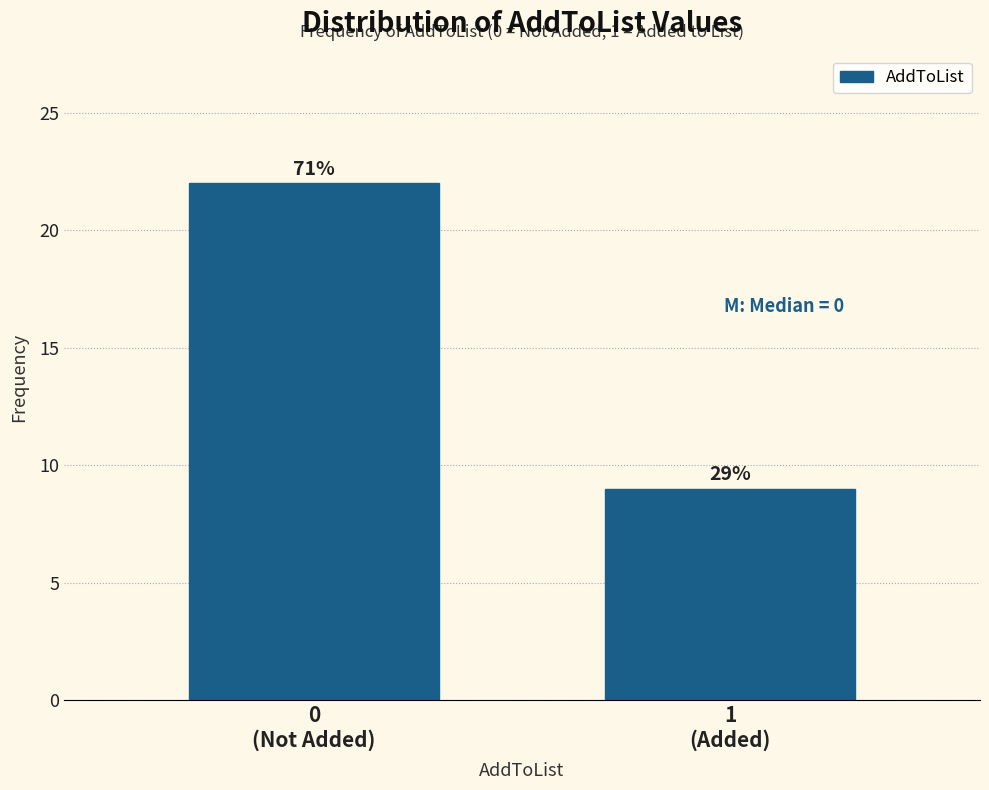

Does the chart contain any negative values?

No